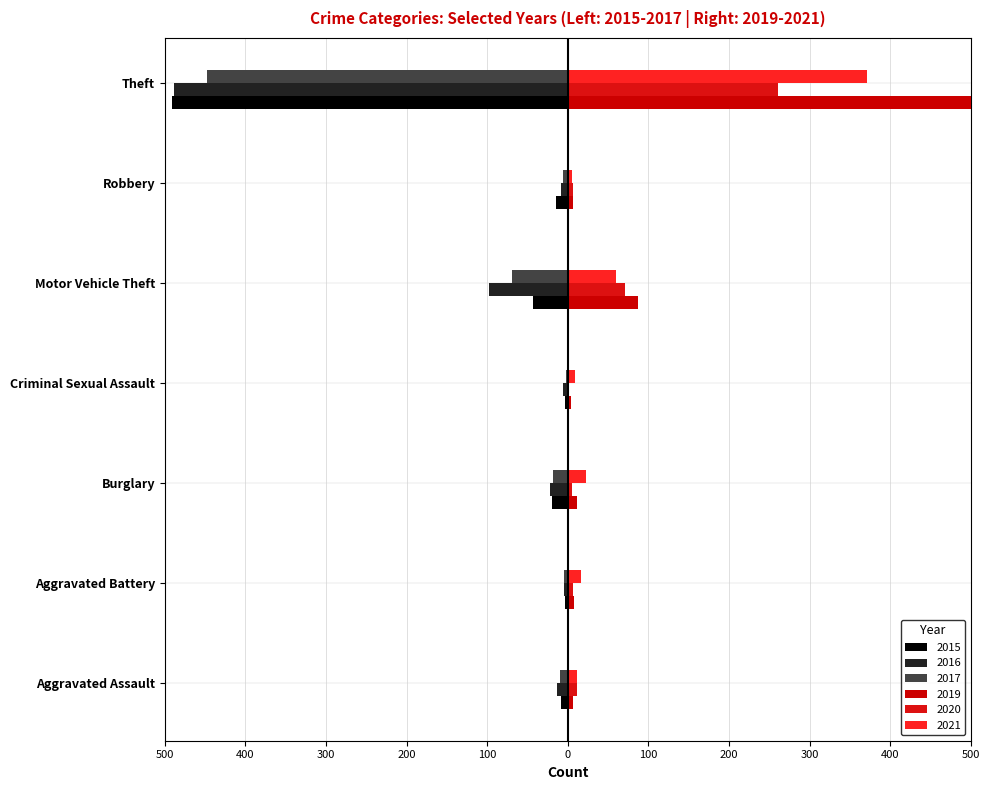

At which label does 2015 first exceed -15?

Aggravated Assault